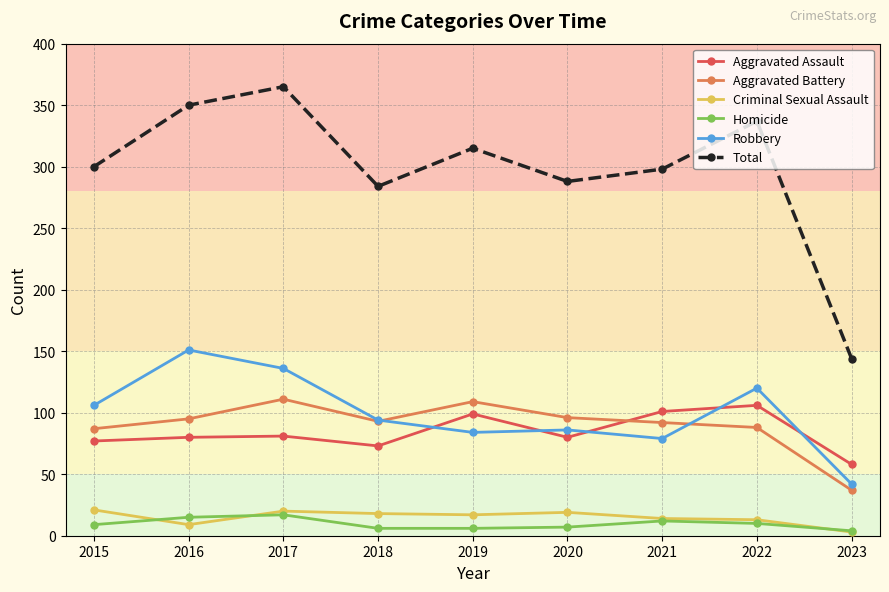

What is the spread (max minus min) of values at 2022?

327